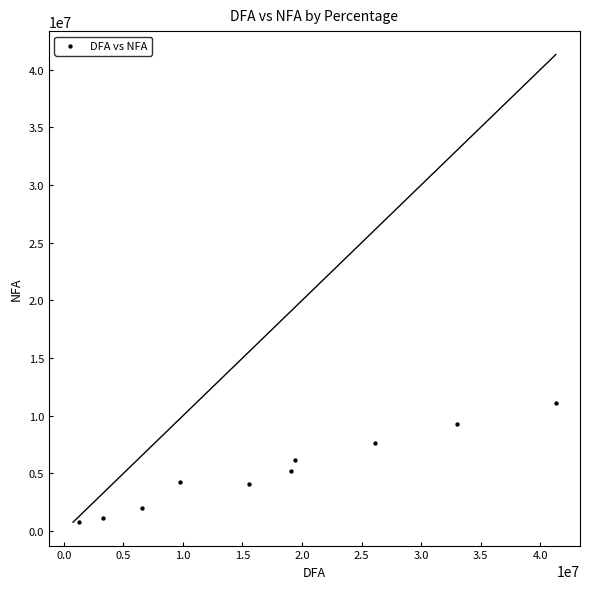

What is the range of X values (max minus min)?

40062986